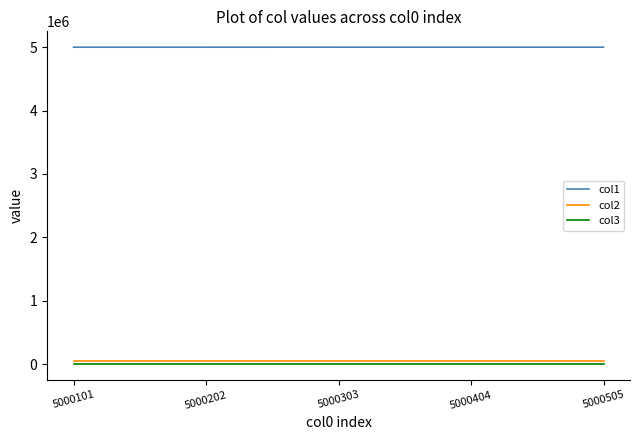

How many lines are shown in the chart?

3